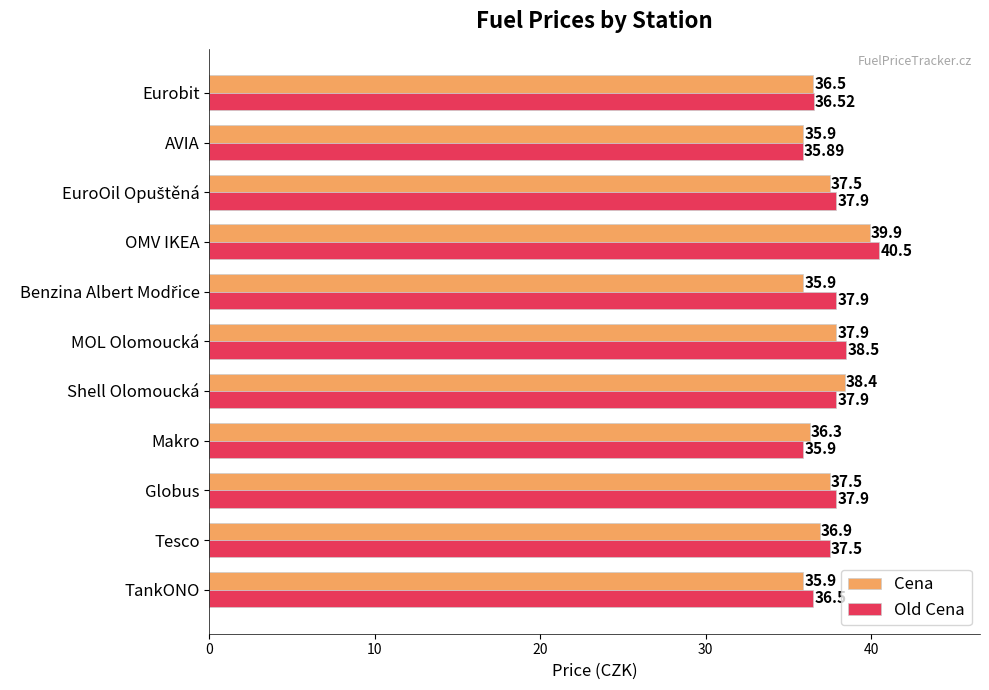

Which series has the largest total across all categories?

Old Cena